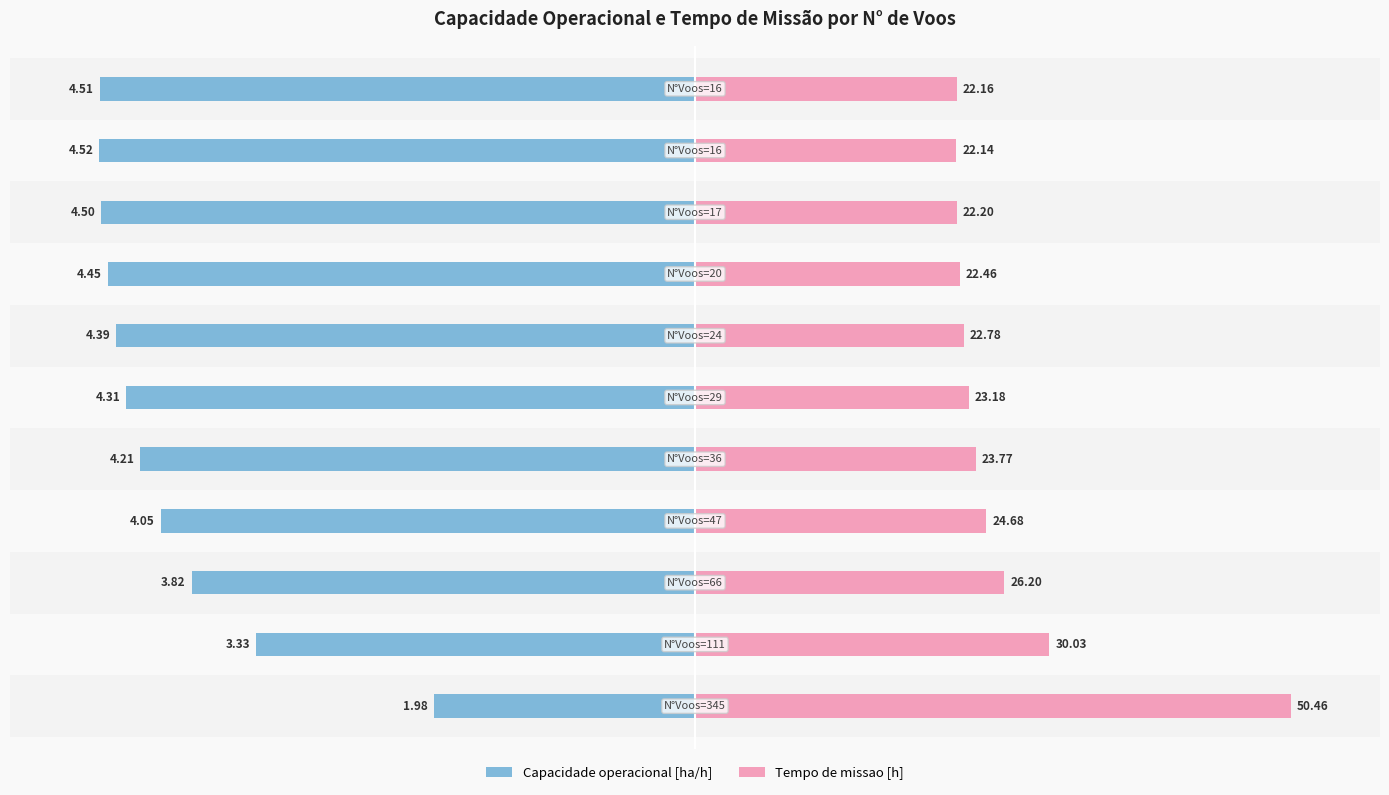

Rank the series by their average value, from lowest to highest.

Capacidade operacional [ha/h], Tempo de missao [h]